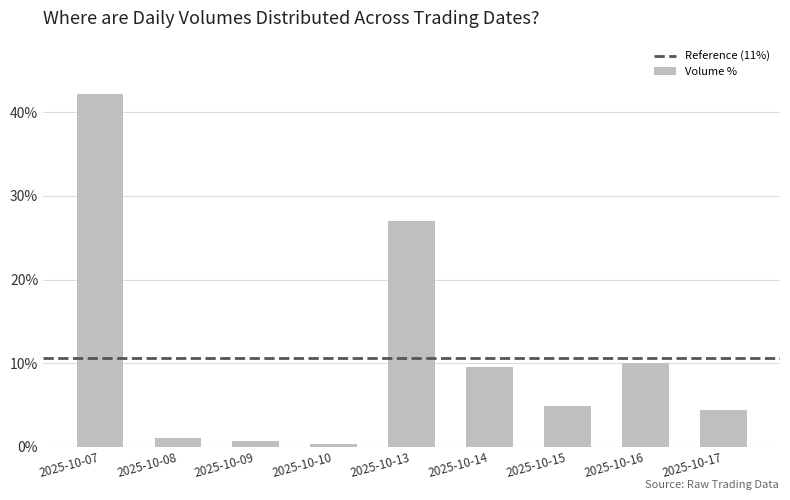

Which has a higher value, 2025-10-07 or 2025-10-15?

2025-10-07